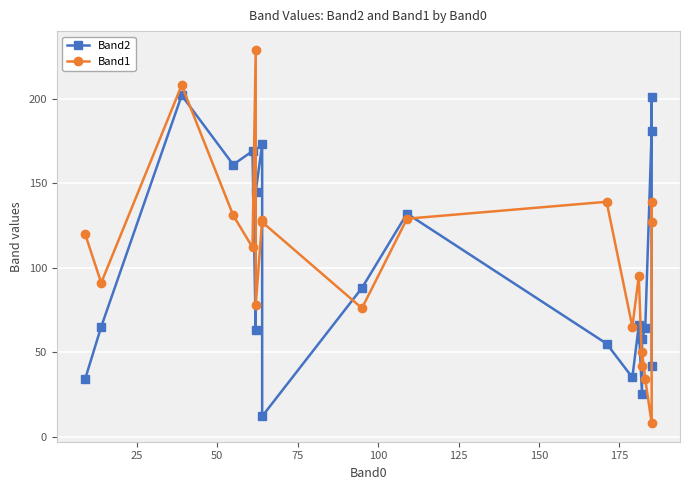

How many lines are shown in the chart?

2